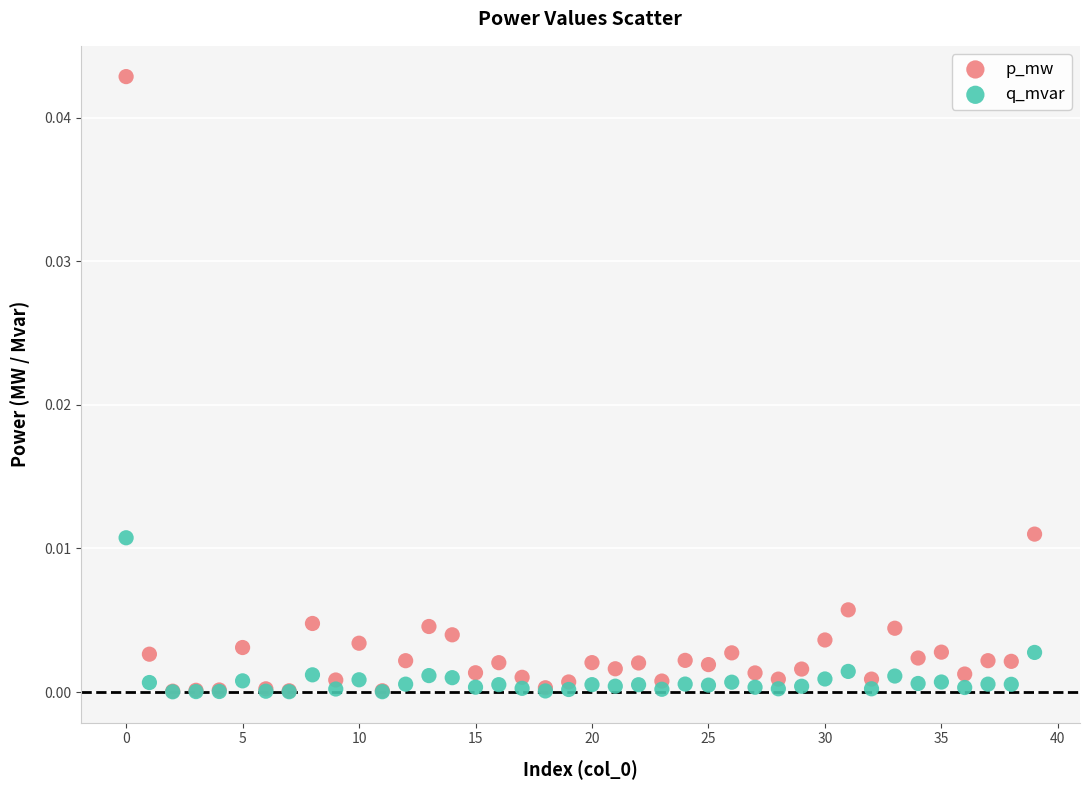

Which series has the largest Y range (max minus min)?

p_mw